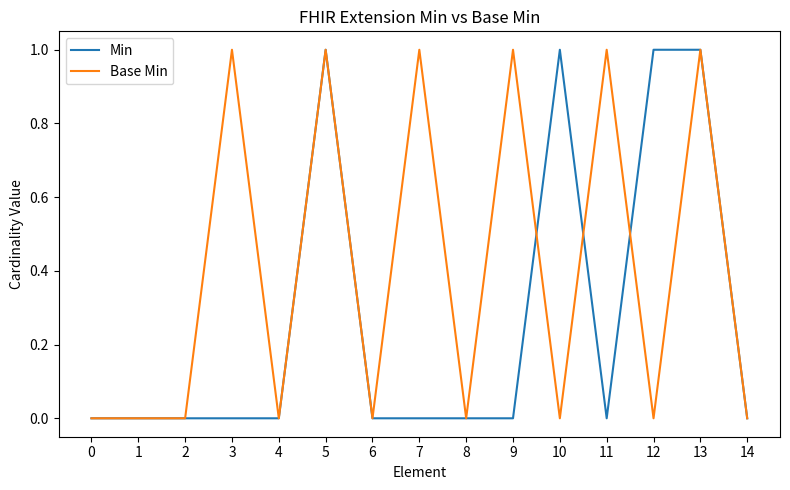

Does the chart display data point markers on the line(s)?

No